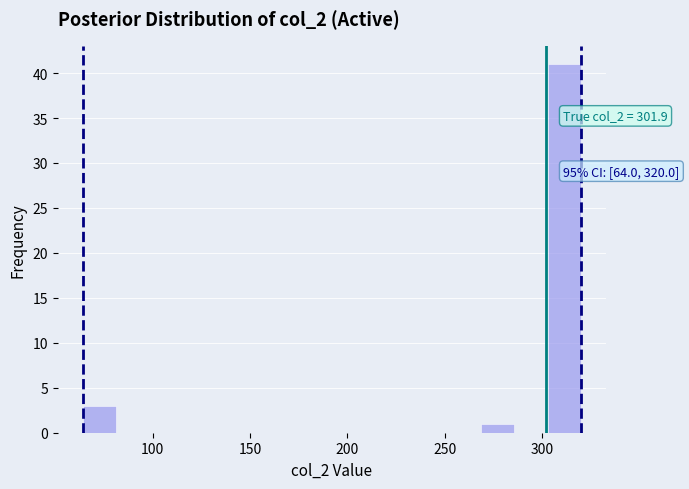

Around what value on the x-axis is the tallest bar? Give the approximate position of its centre, as read against the axis.

310